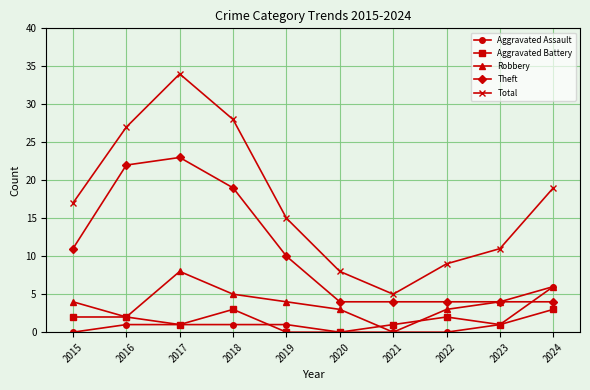

Is this an area chart (filled region under the line)?

No